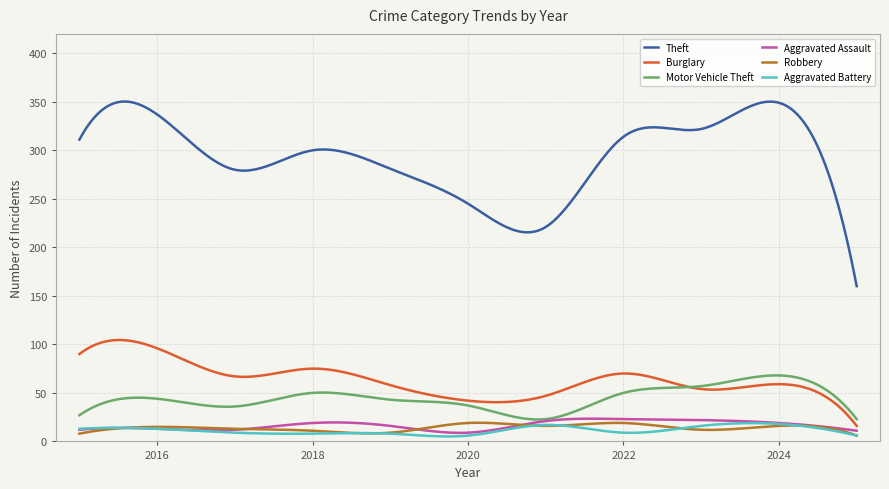

True or false: Burglary and Robbery cross at least once.

False